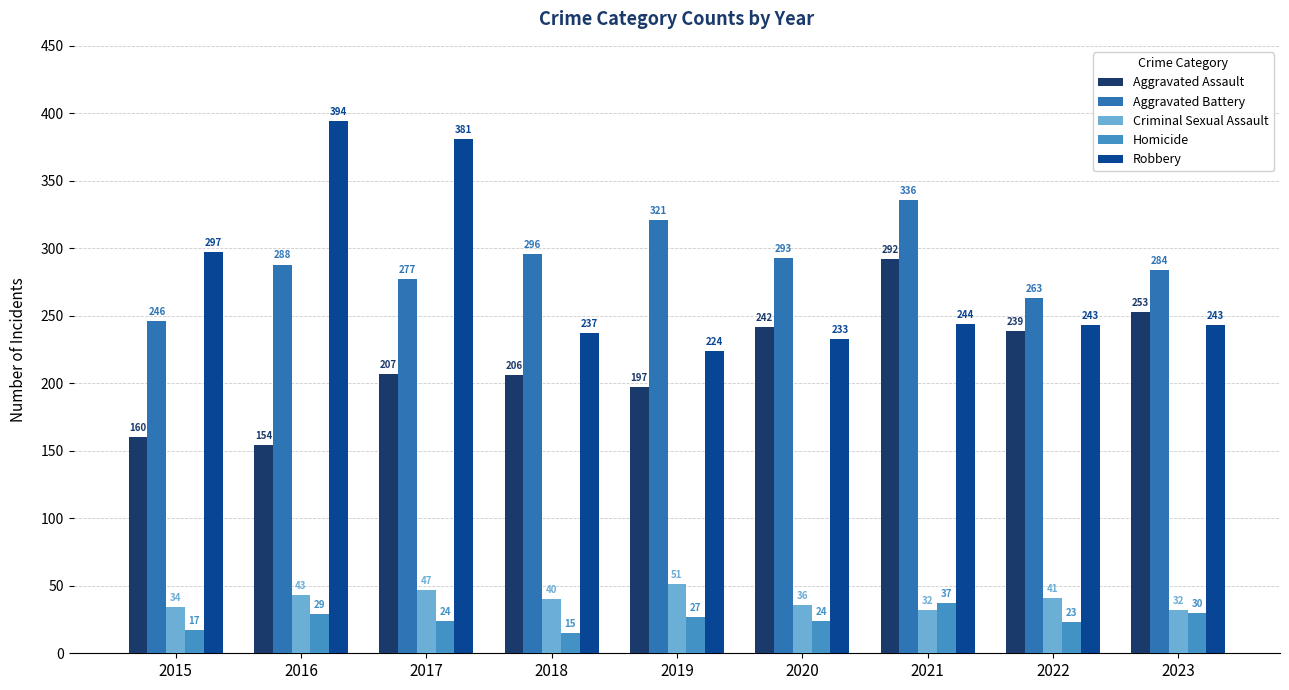

What is the spread (max minus min) of values at 2019?

294